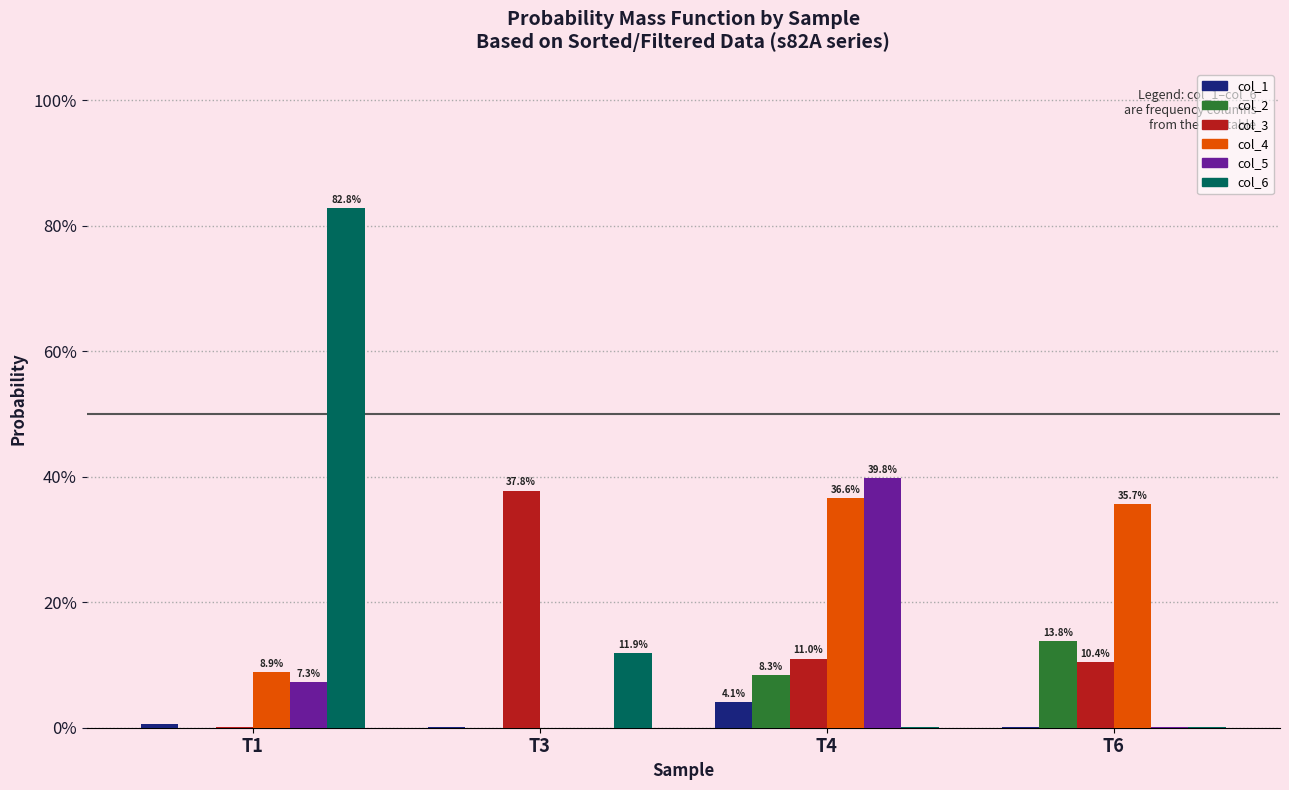

True or false: col_6 has a value of 0.0 at T3.

False